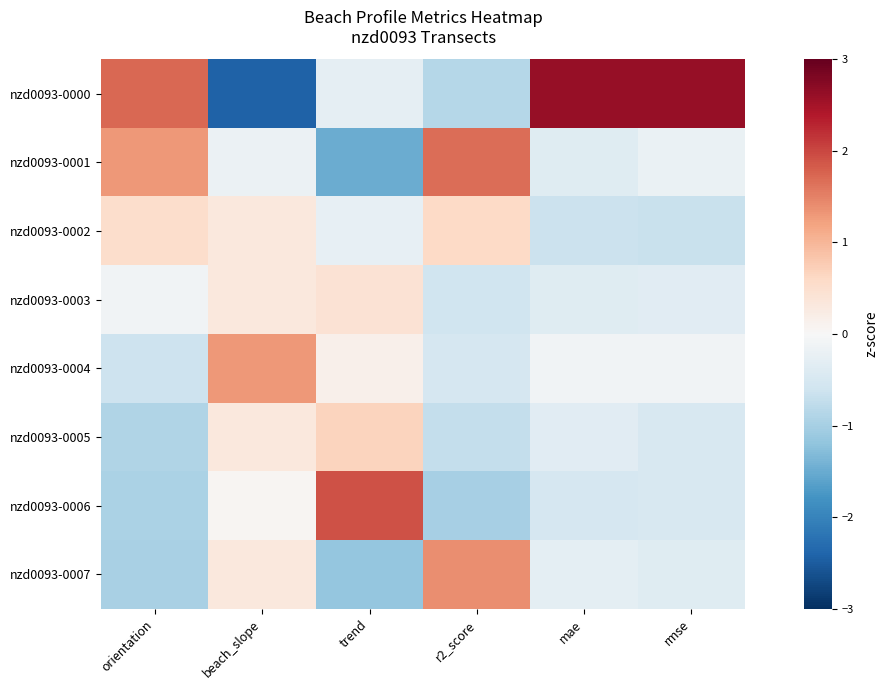

Between trend and r2_score, which is larger?

trend